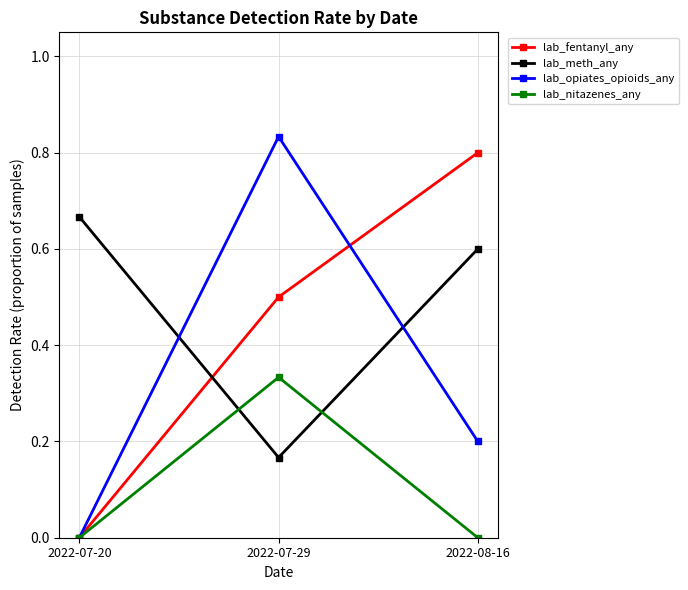

What is the label of the 1st point from the right?

2022-08-16